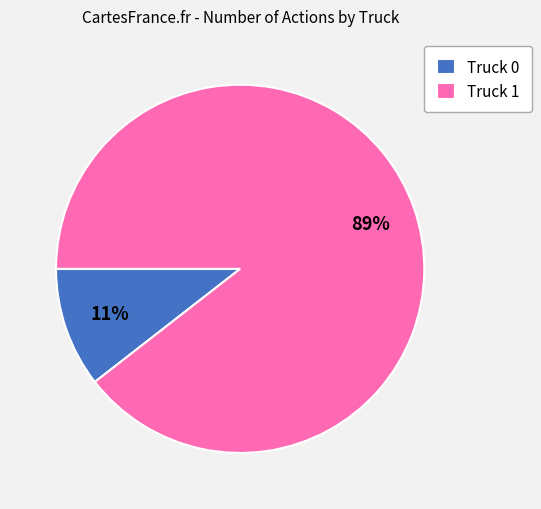

True or false: Truck 0 accounts for 11% of the total.

True